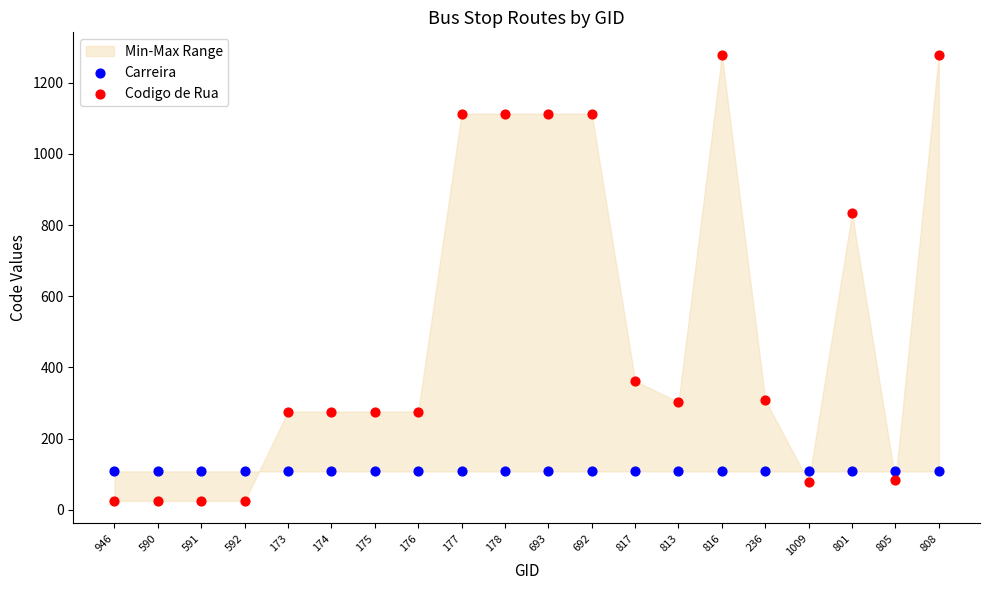

In the Codigo de Rua series, what Y value is closest to 652?

833